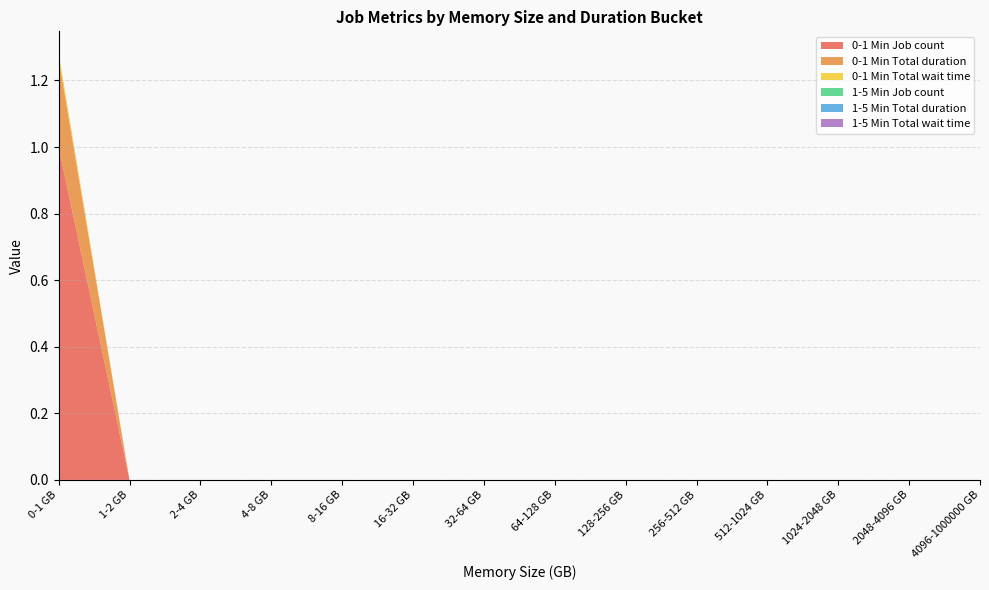

Reading left to right, transcribe all the data shown in this chart.

0-1 Min Job count: 1.0	0.0	0.0	0.0	0.0	0.0	0.0	0.0	0.0	0.0	0.0	0.0	0.0	0.0
0-1 Min Total duration: 0.3	0.0	0.0	0.0	0.0	0.0	0.0	0.0	0.0	0.0	0.0	0.0	0.0	0.0
0-1 Min Total wait time: 0.0	0.0	0.0	0.0	0.0	0.0	0.0	0.0	0.0	0.0	0.0	0.0	0.0	0.0
1-5 Min Job count: 0.0	0.0	0.0	0.0	0.0	0.0	0.0	0.0	0.0	0.0	0.0	0.0	0.0	0.0
1-5 Min Total duration: 0.0	0.0	0.0	0.0	0.0	0.0	0.0	0.0	0.0	0.0	0.0	0.0	0.0	0.0
1-5 Min Total wait time: 0.0	0.0	0.0	0.0	0.0	0.0	0.0	0.0	0.0	0.0	0.0	0.0	0.0	0.0